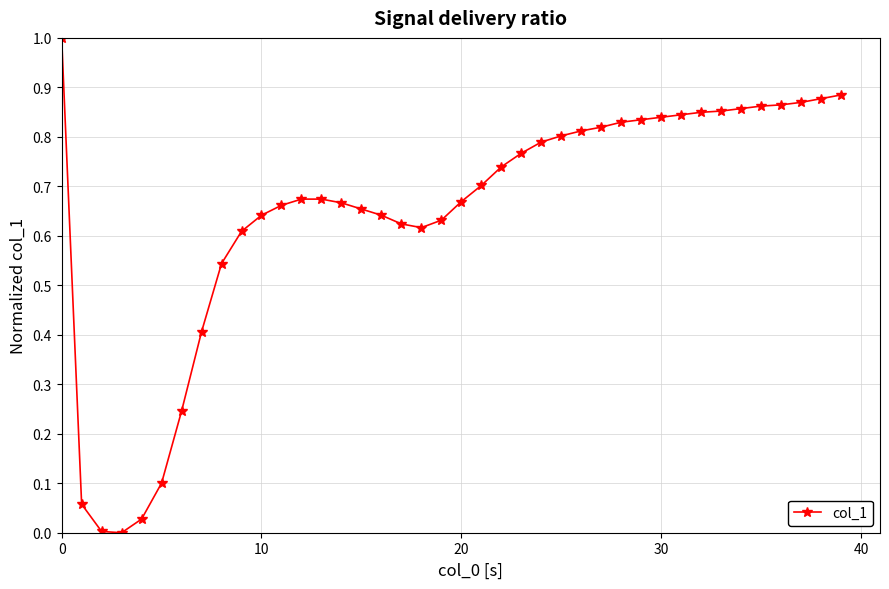

What is the sum of all values?

25.8